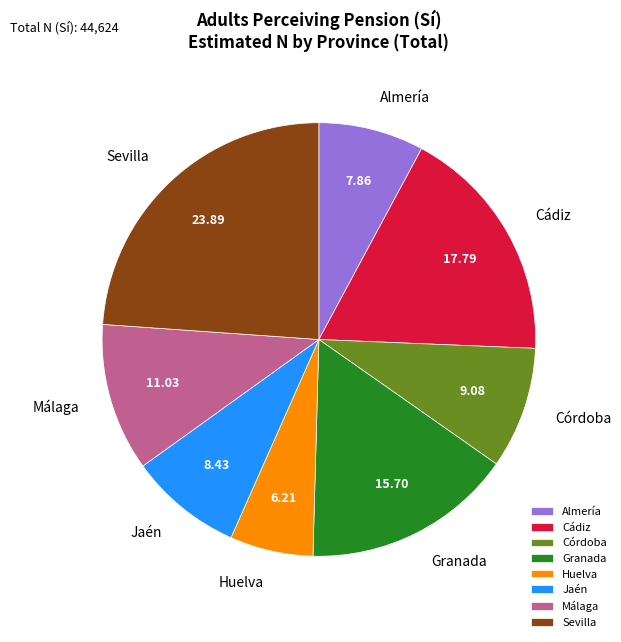

Does Córdoba account for over 50% of the chart?

No